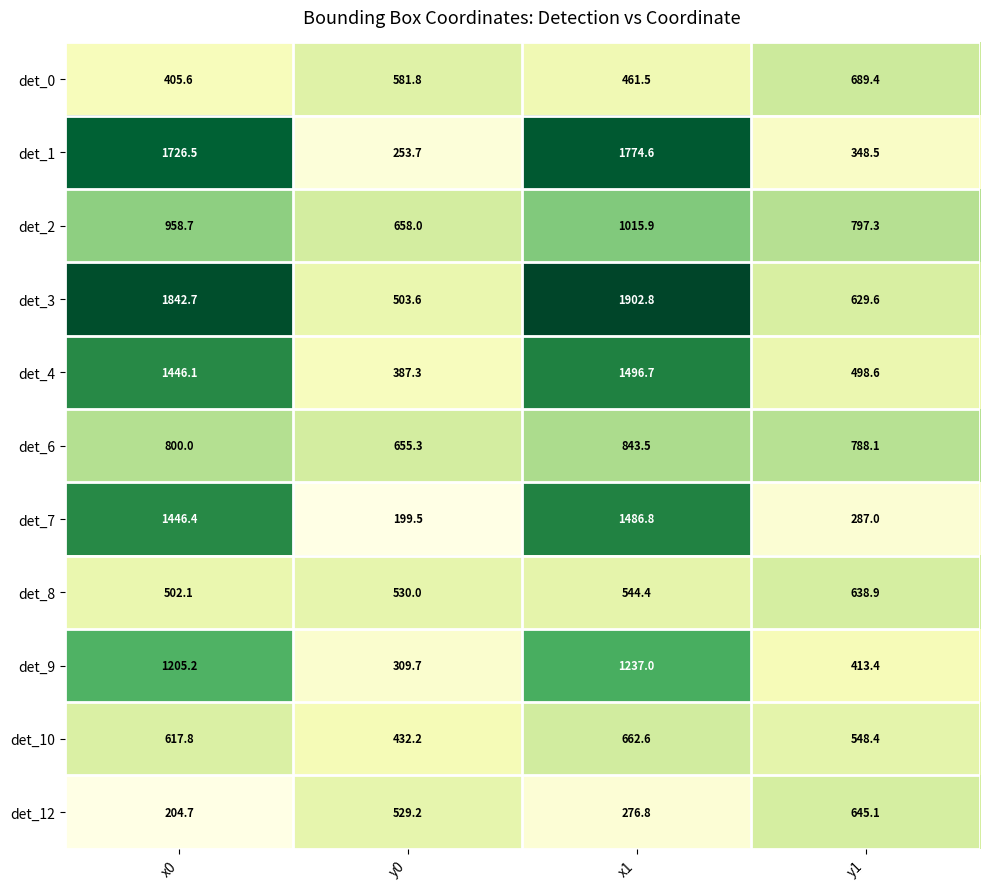

At y1, list the series in order from largest to smallest.

det_2, det_6, det_0, det_12, det_8, det_3, det_10, det_4, det_9, det_1, det_7